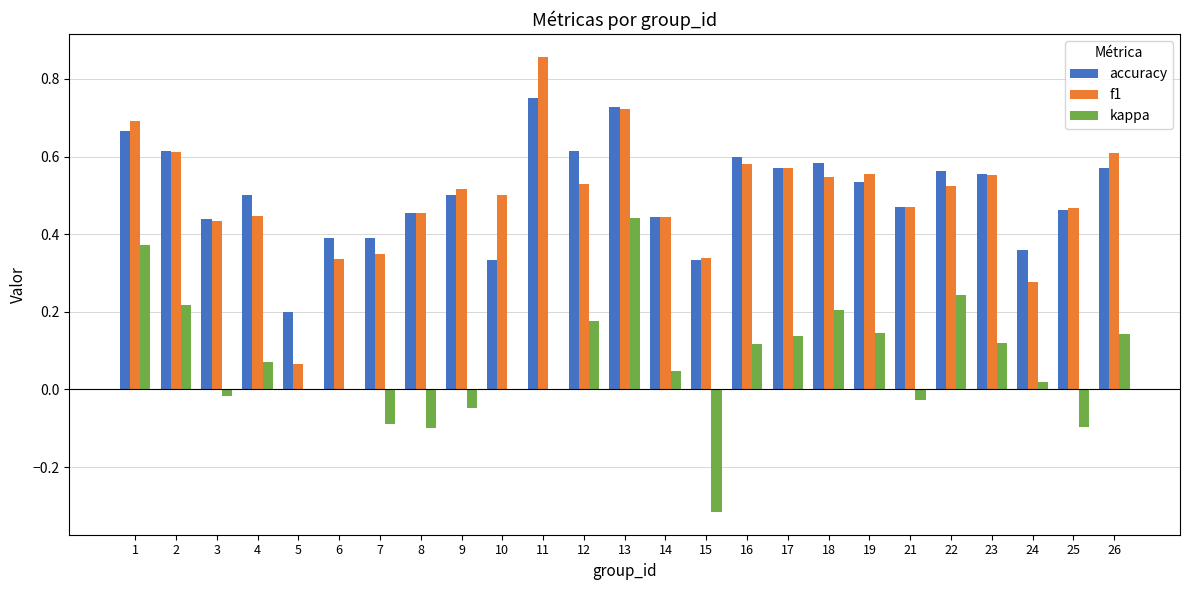

Is the value of f1 at 18 greater than the value of accuracy at 21?

Yes